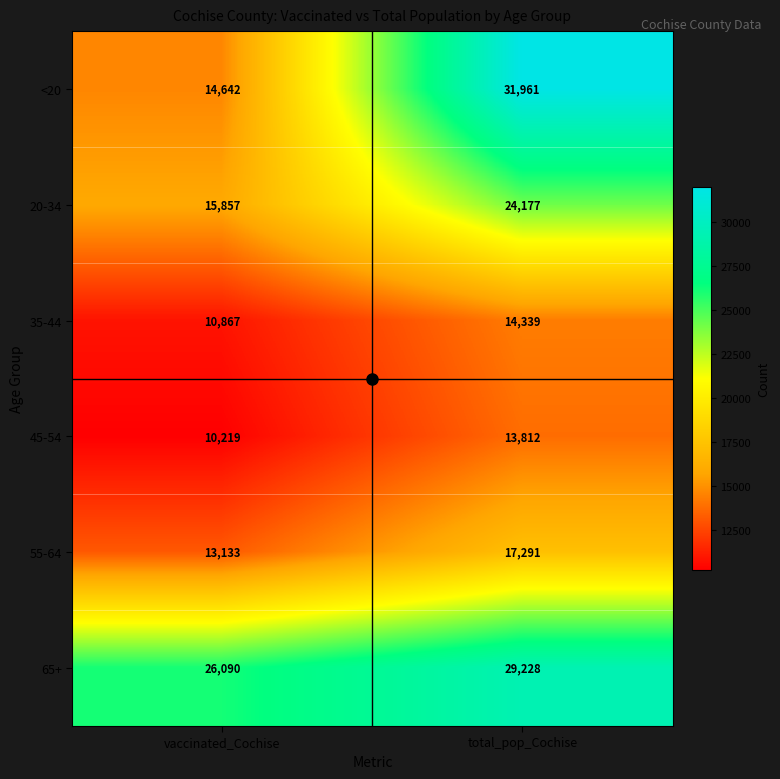

Is it true that 20-34 equals 10361 at vaccinated_Cochise?

False